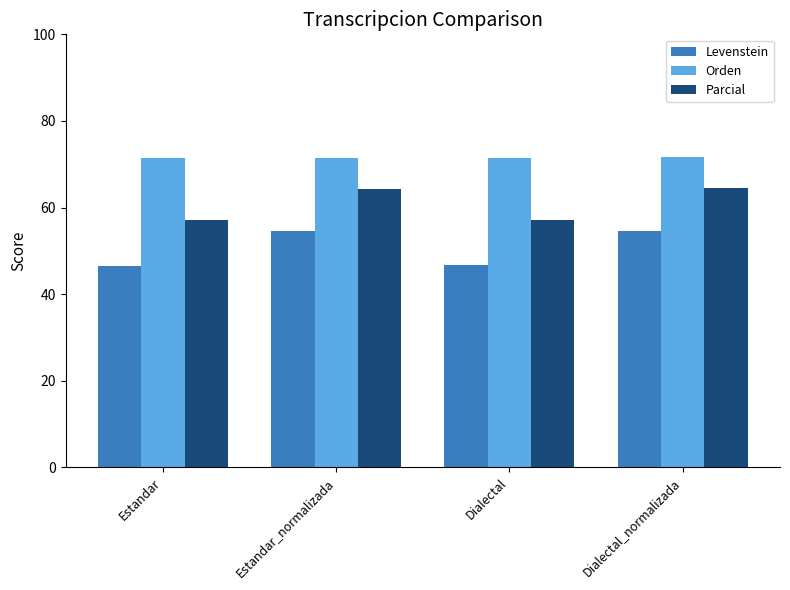

Between Dialectal and Dialectal_normalizada, which series saw the biggest shift?

Levenstein